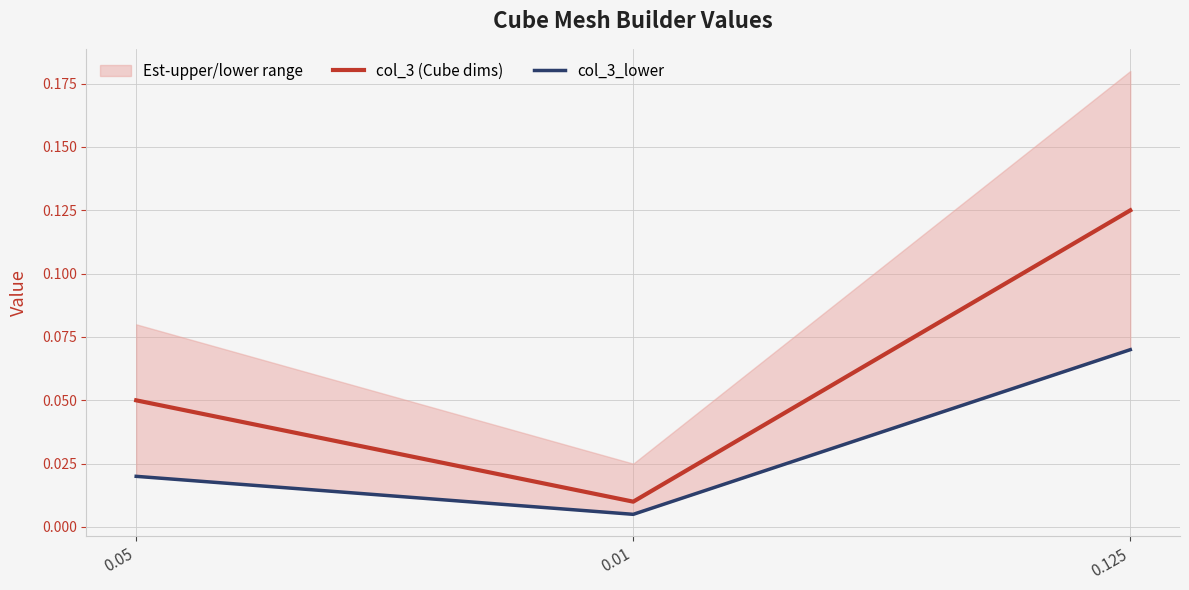

What is the highest value of the col_3 (Cube dims) series?

0.1